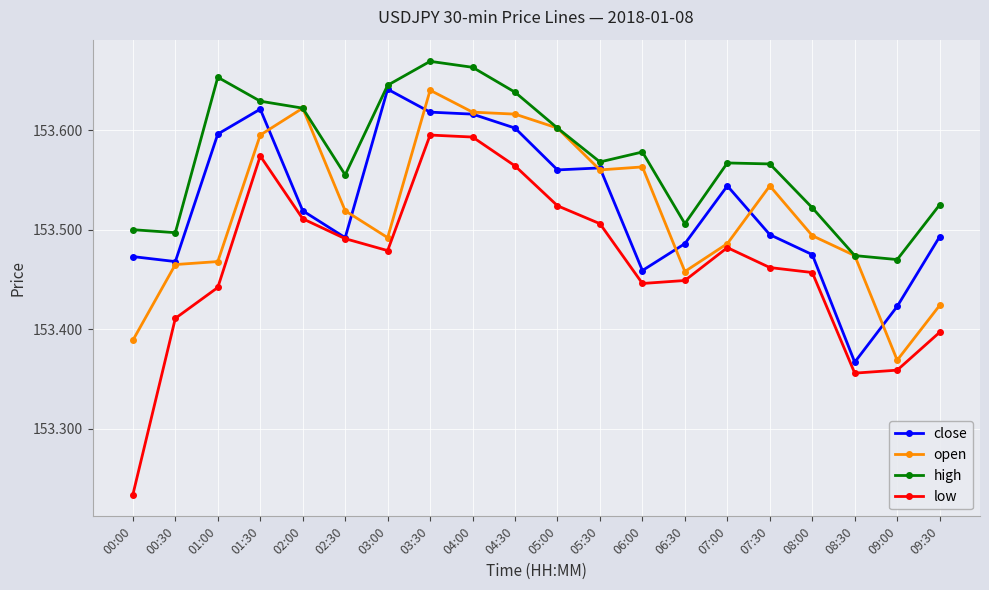

What is the label of the 5th point from the left?

02:00